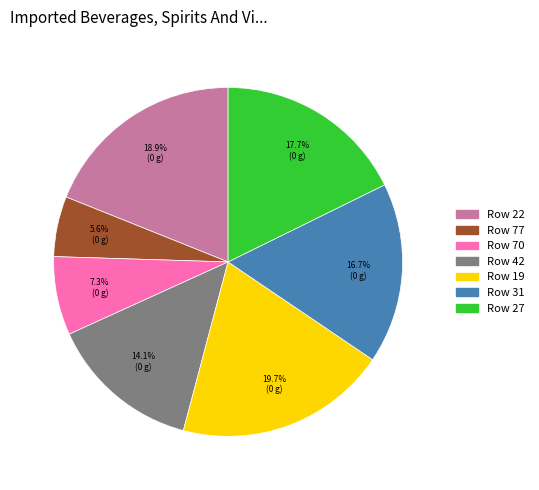

Is there any slice that represents more than half of the pie?

No